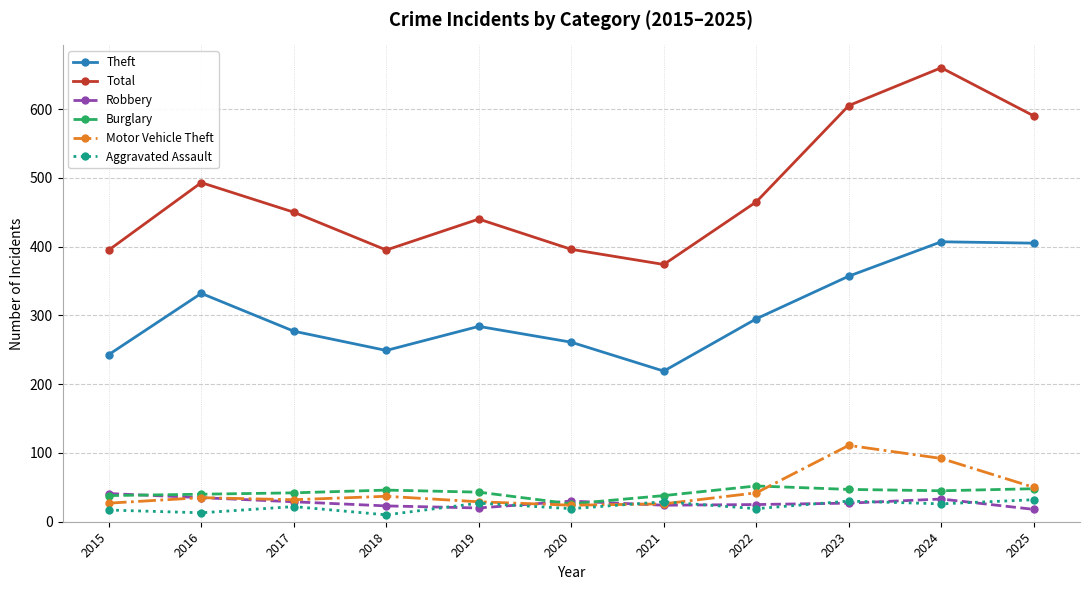

What is the maximum value shown in the chart?

660